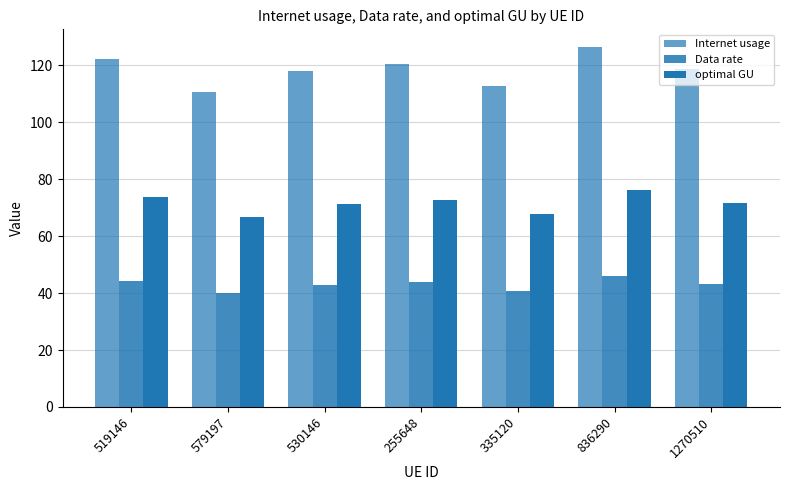

How many groups of bars are there?

7